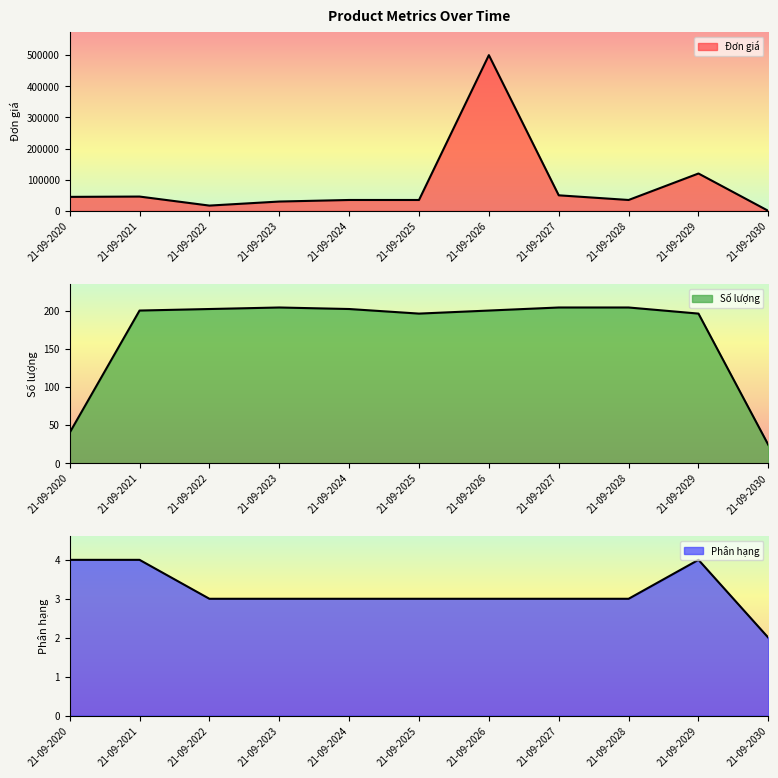

How many interior local peaks does the Số lượng series have?

1